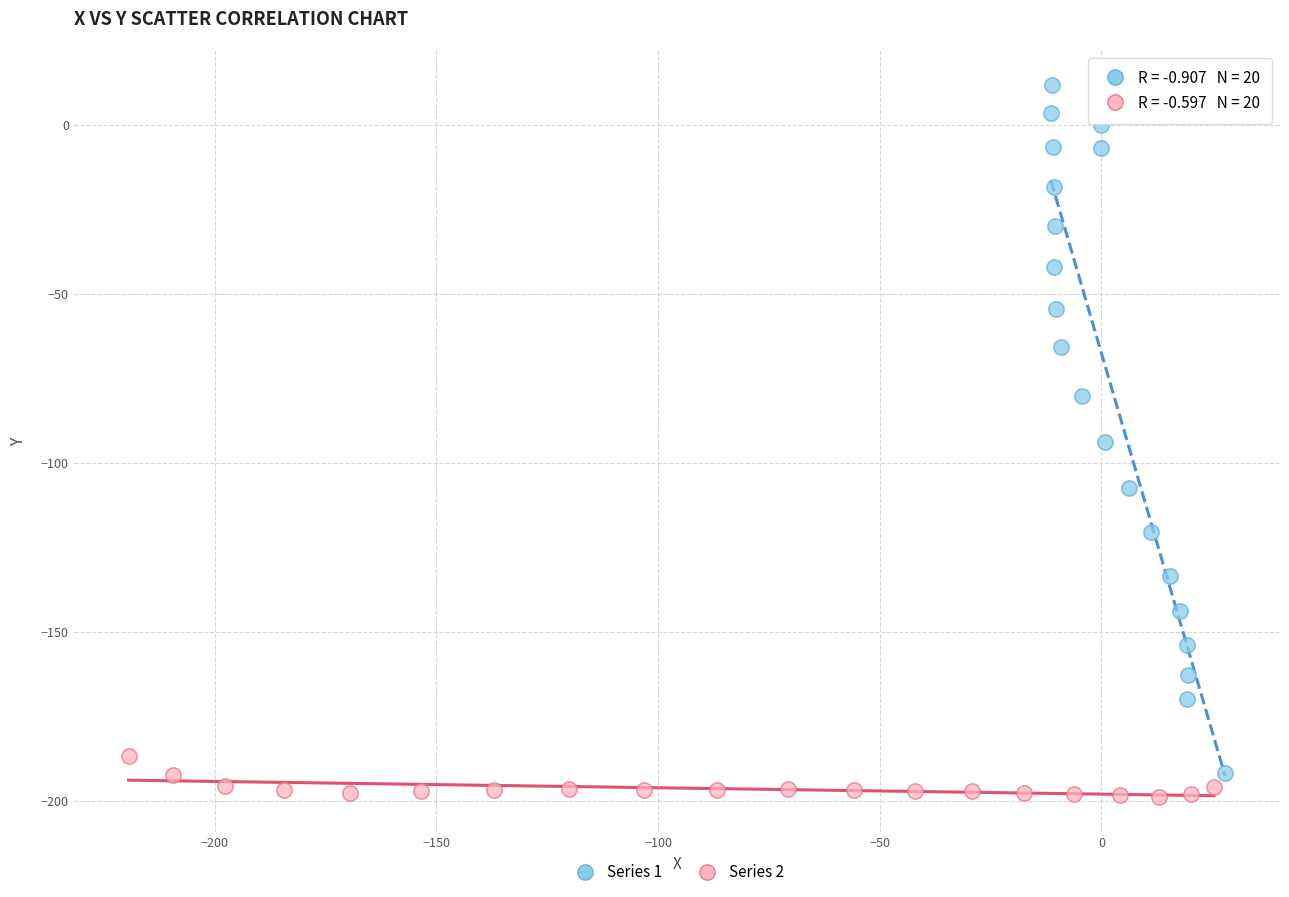

Which series reaches the maximum Y coordinate?

Series 1